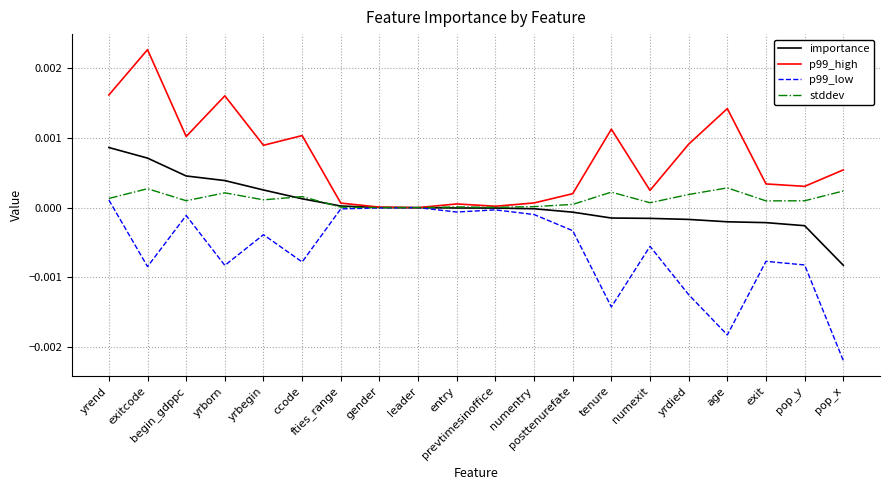

Rank the series by their maximum value, from lowest to highest.

p99_low, stddev, importance, p99_high